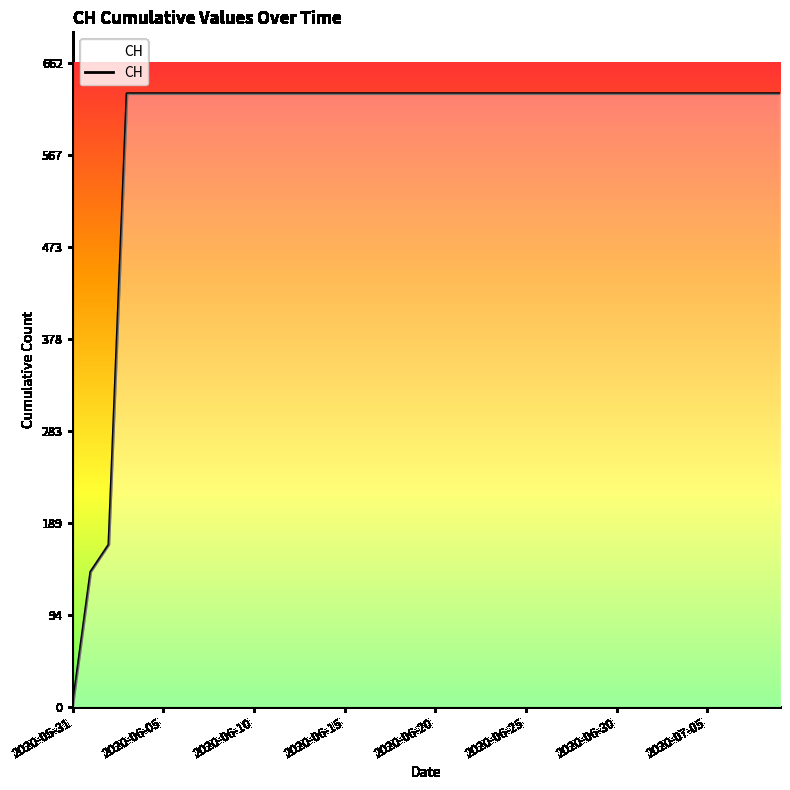

What is the greatest value displayed?

631